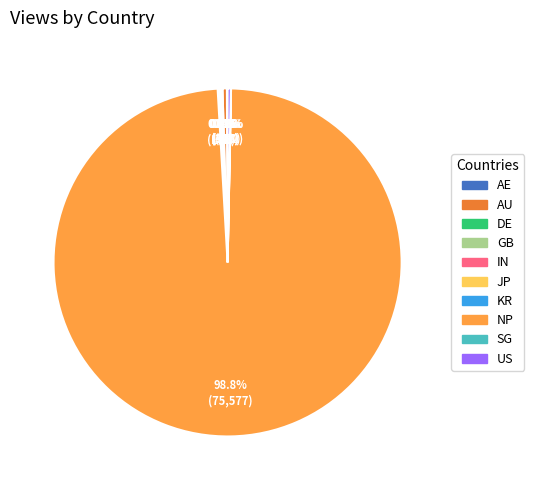

Which slice is the largest?

NP